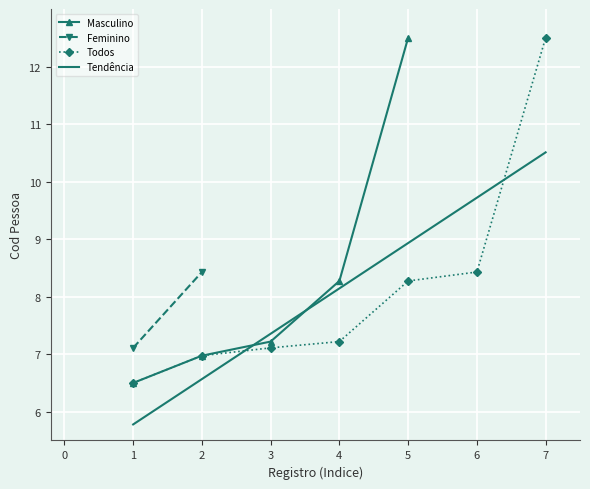

What is the value of the 4th point from the left?

8.3